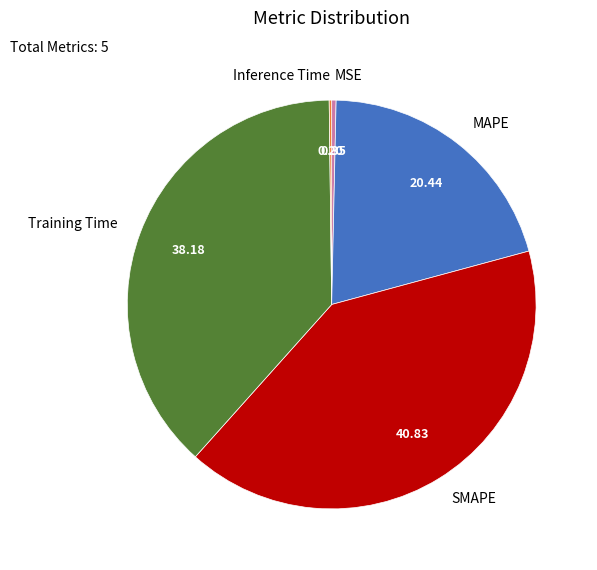

Is there any slice that represents more than half of the pie?

No